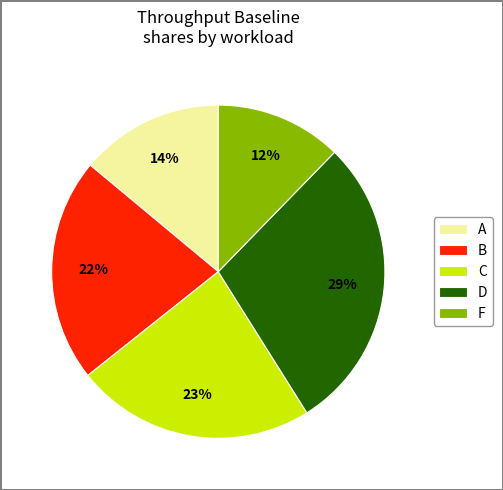

What percentage is the D slice, to the nearest percent?

29%